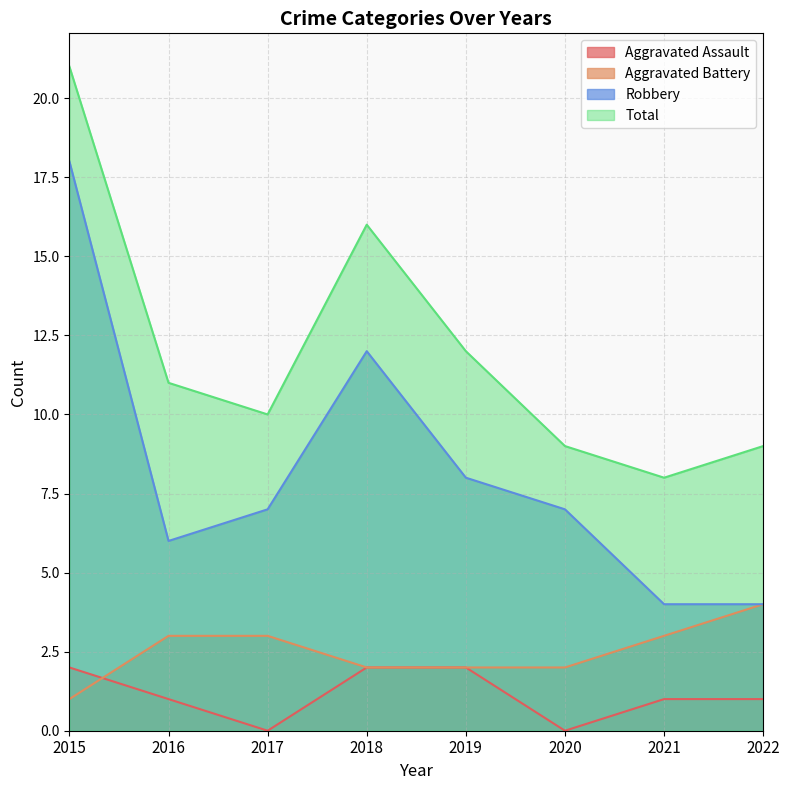

Is the value of Total at 2020 greater than the value of Aggravated Assault at 2017?

Yes